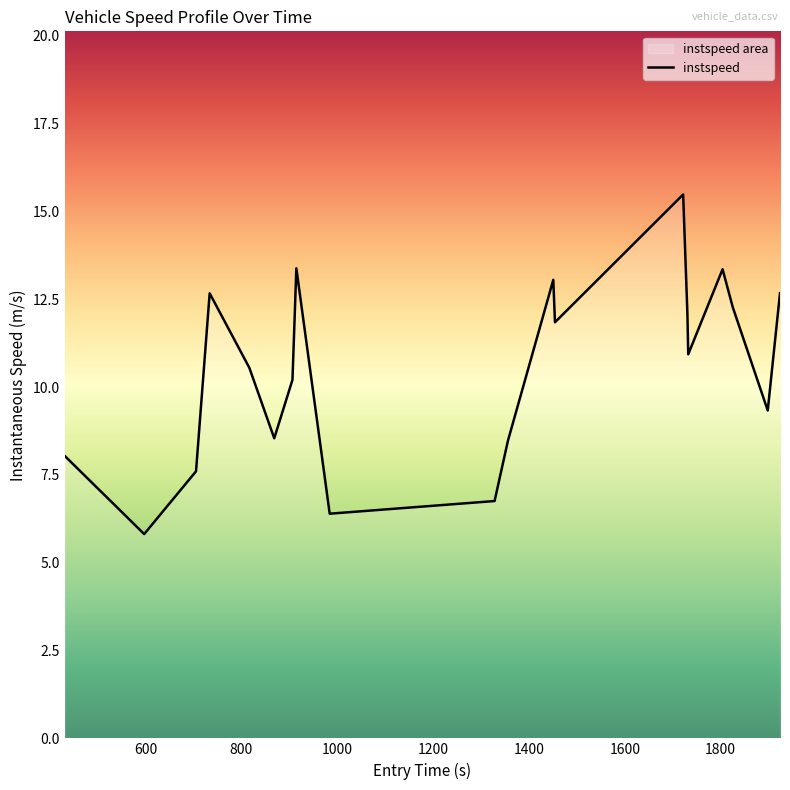

What is the greatest value displayed?

15.5